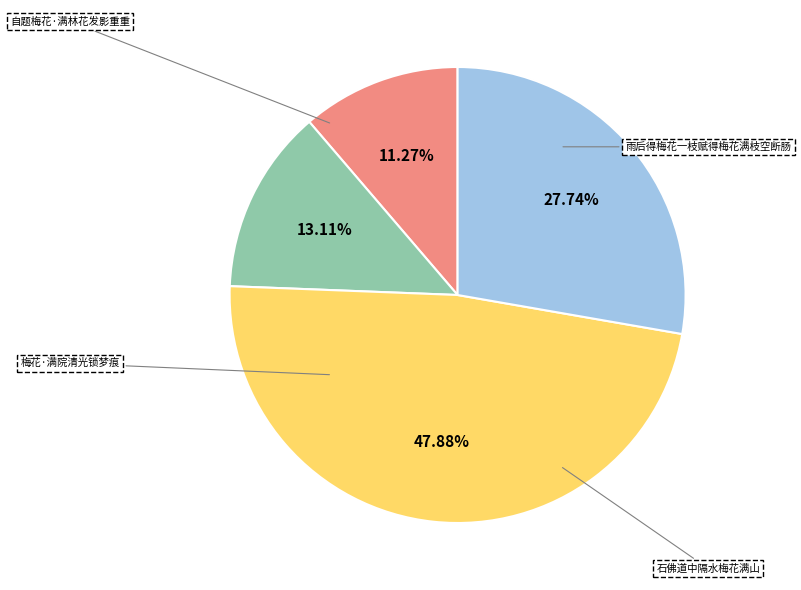

Does any single category account for the majority?

No